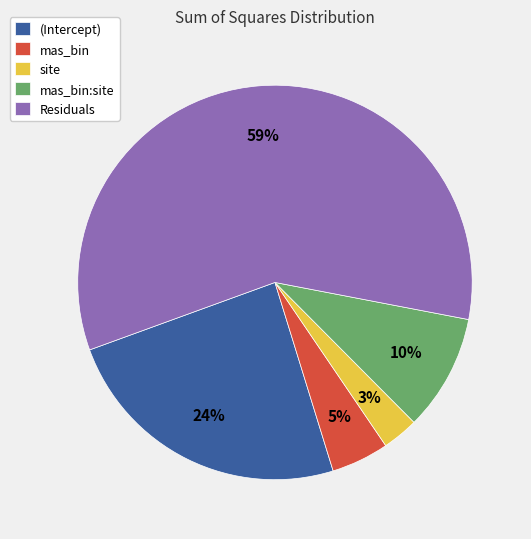

To the nearest percent, what is the average slice percentage?

20%